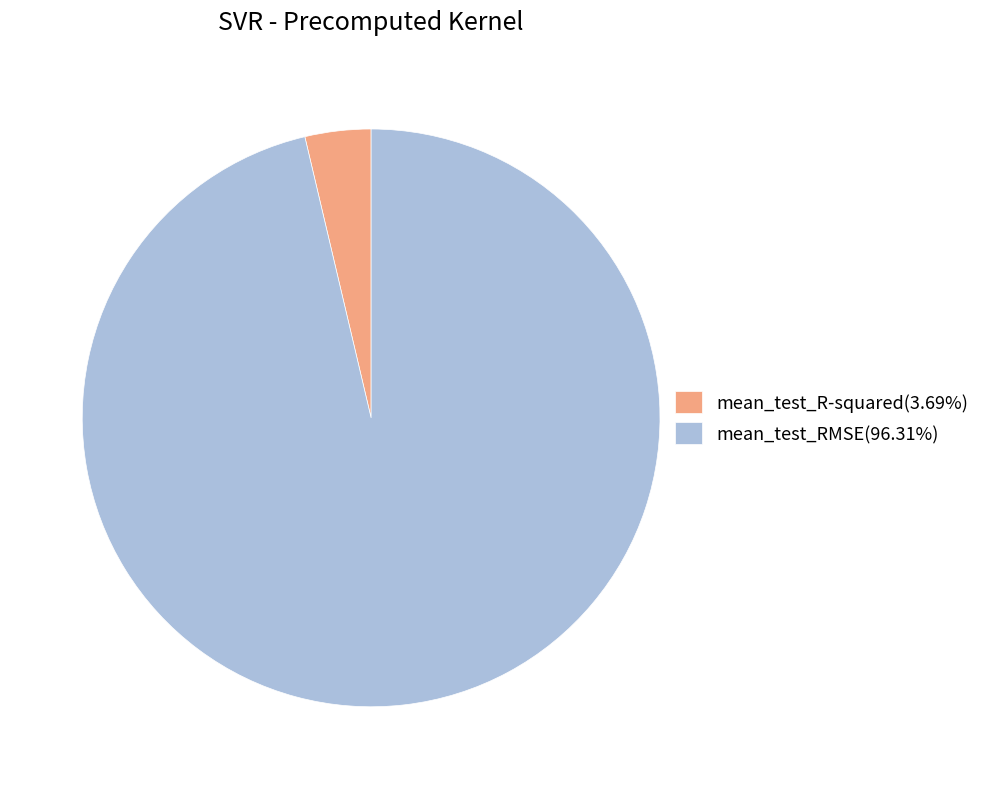

Which slice is the largest?

mean_test_RMSE